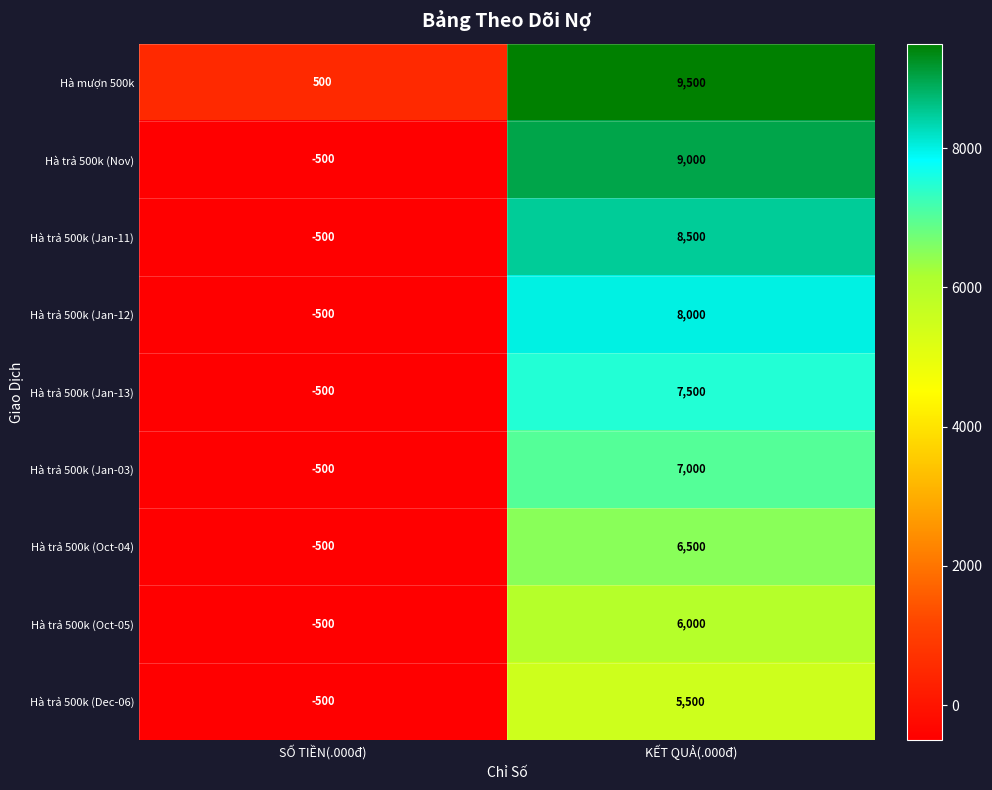

List the series in order of their peak value, lowest first.

Hà trả 500k (Dec-06), Hà trả 500k (Oct-05), Hà trả 500k (Oct-04), Hà trả 500k (Jan-03), Hà trả 500k (Jan-13), Hà trả 500k (Jan-12), Hà trả 500k (Jan-11), Hà trả 500k (Nov), Hà mượn 500k